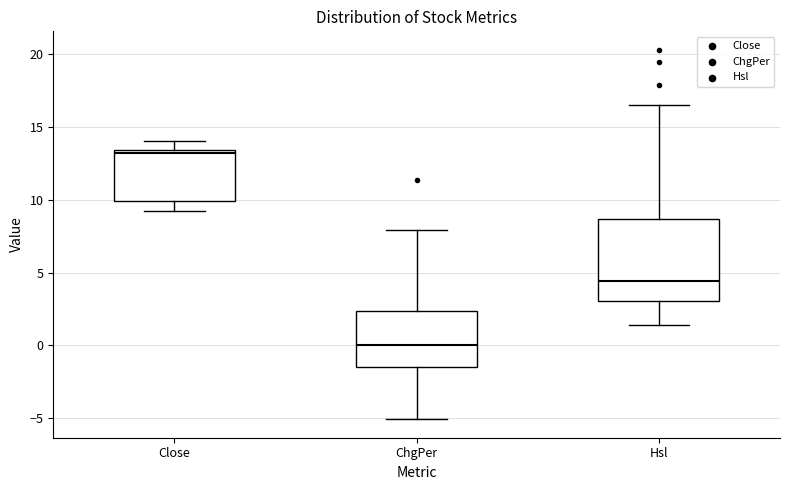

Which box has the lowest median line?

ChgPer